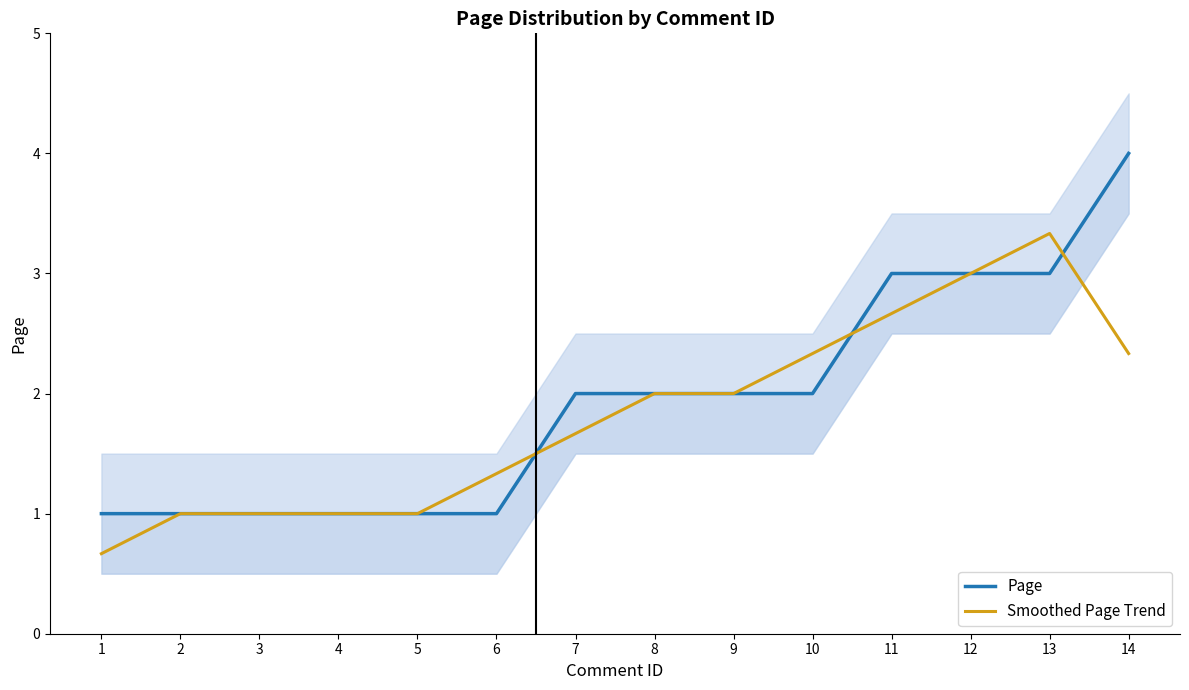

What is the sum of the Smoothed Page Trend values at 14 and 12?

5.3